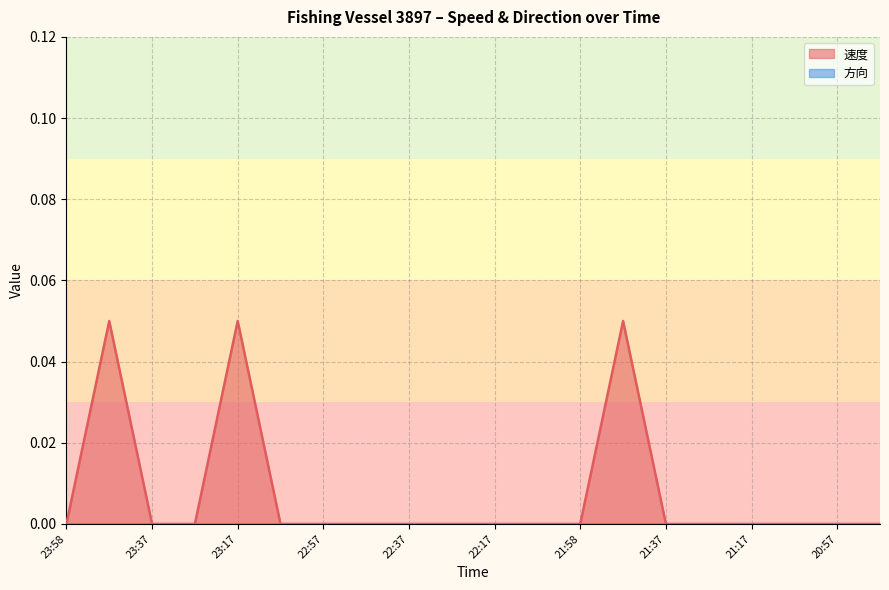

Is it true that the value at 21:58 is 0.0?

True